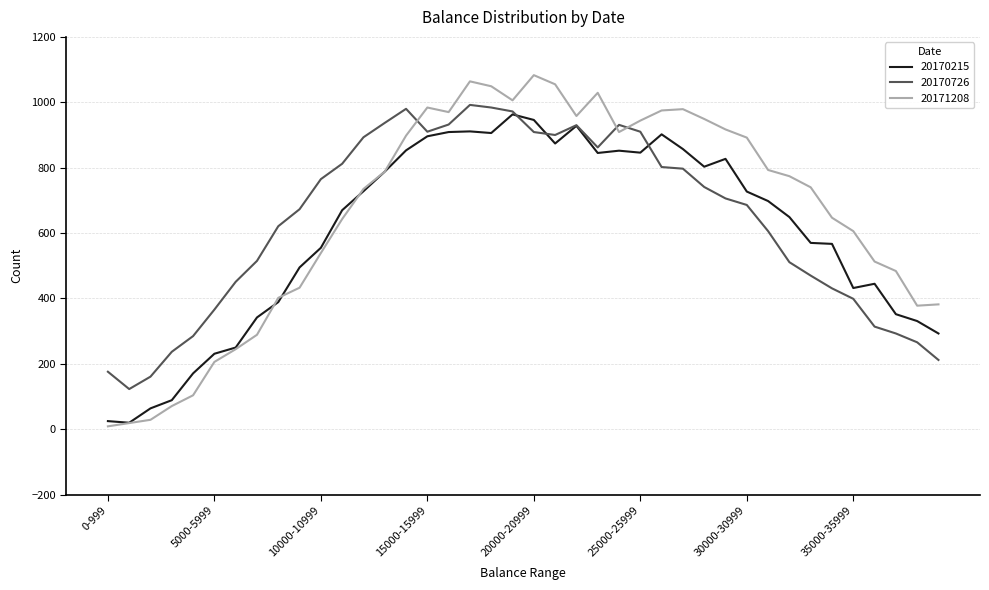

List the series in order of their peak value, highest first.

20171208, 20170726, 20170215